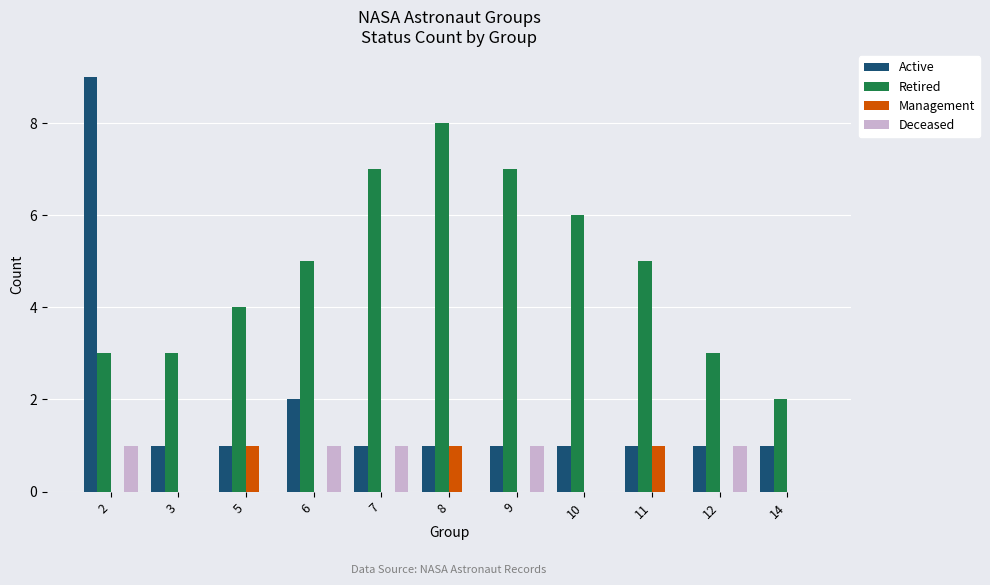

The Deceased series shows 1 at 7. True or false?

True